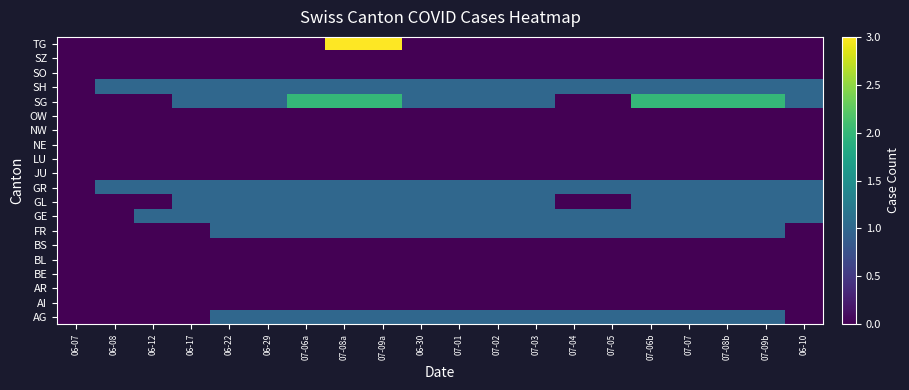

Which category has the highest value across all series?

07-08a